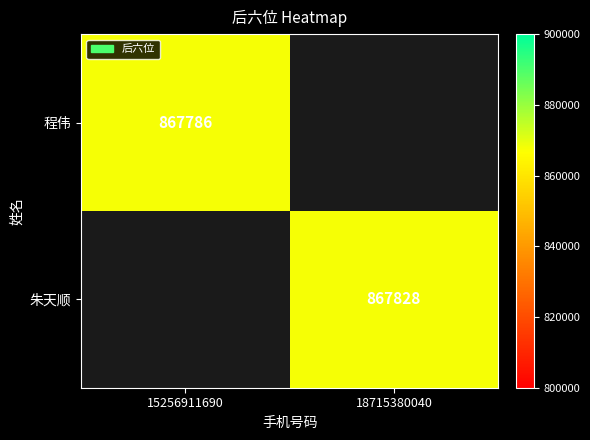

At how many categories does at least one series exceed 867792?

1